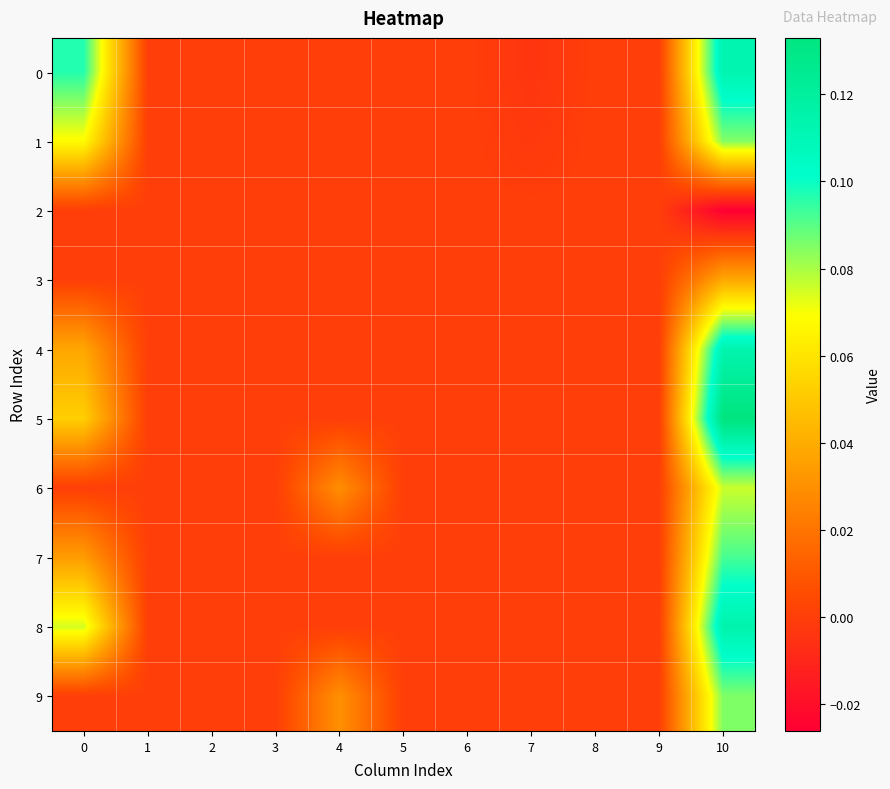

At how many categories does at least one series exceed 0?

3